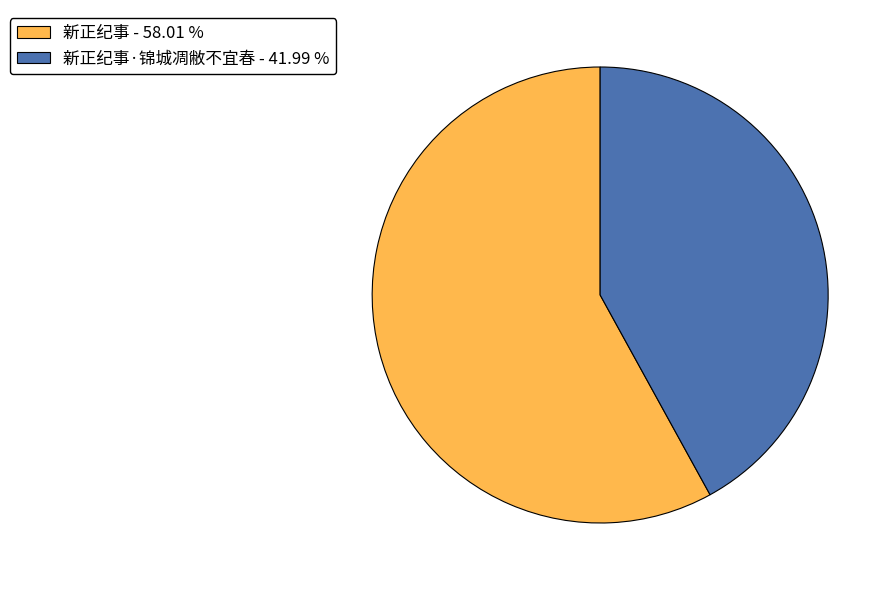

Is there a majority slice in this chart?

Yes